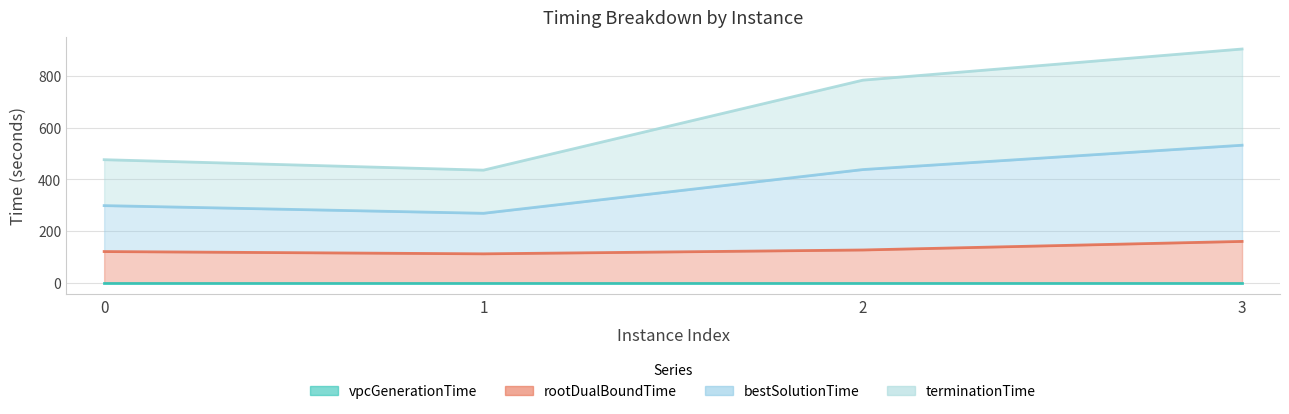

Is it true that rootDualBoundTime equals 95.7 at 3?

False